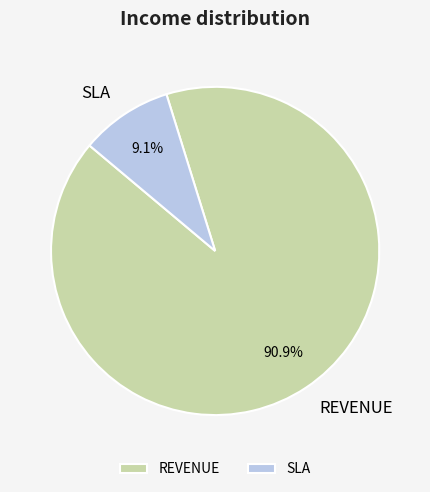

Do SLA and REVENUE together represent more than half of the pie?

Yes